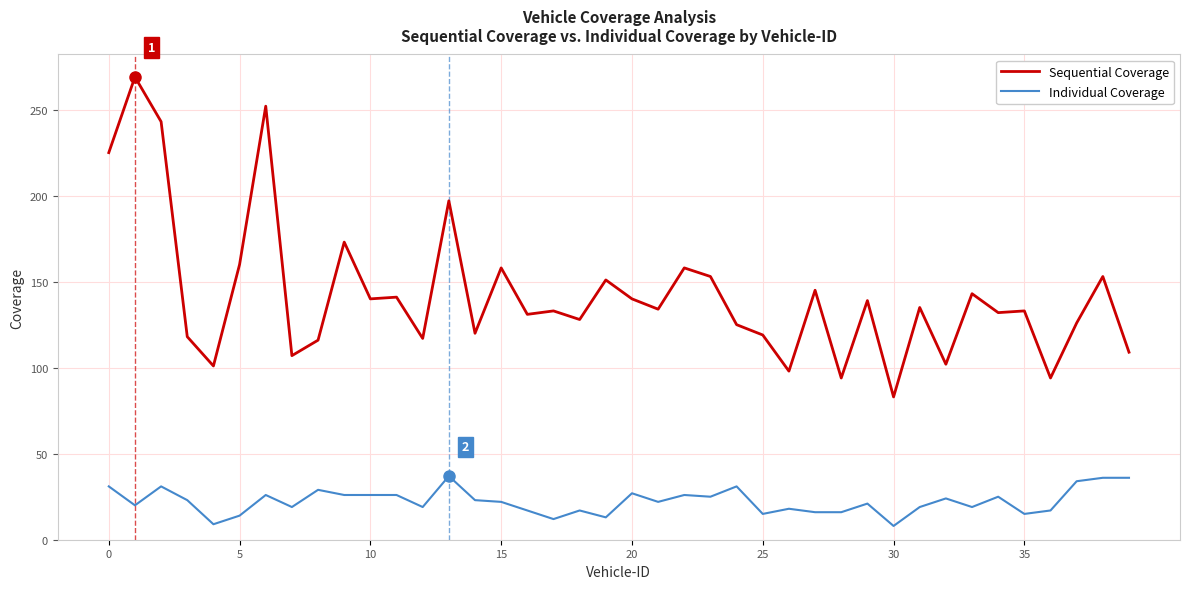

Does the chart display data point markers on the line(s)?

No